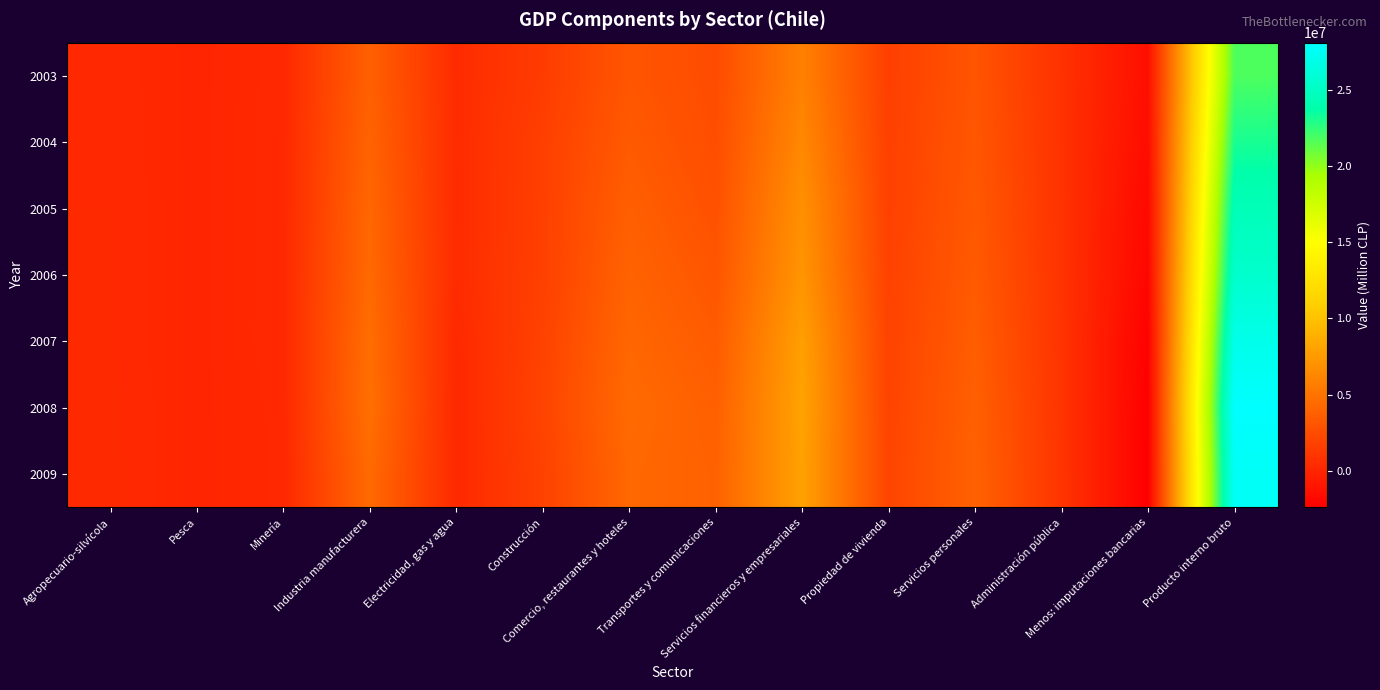

Which category has the highest value across all series?

Producto interno bruto